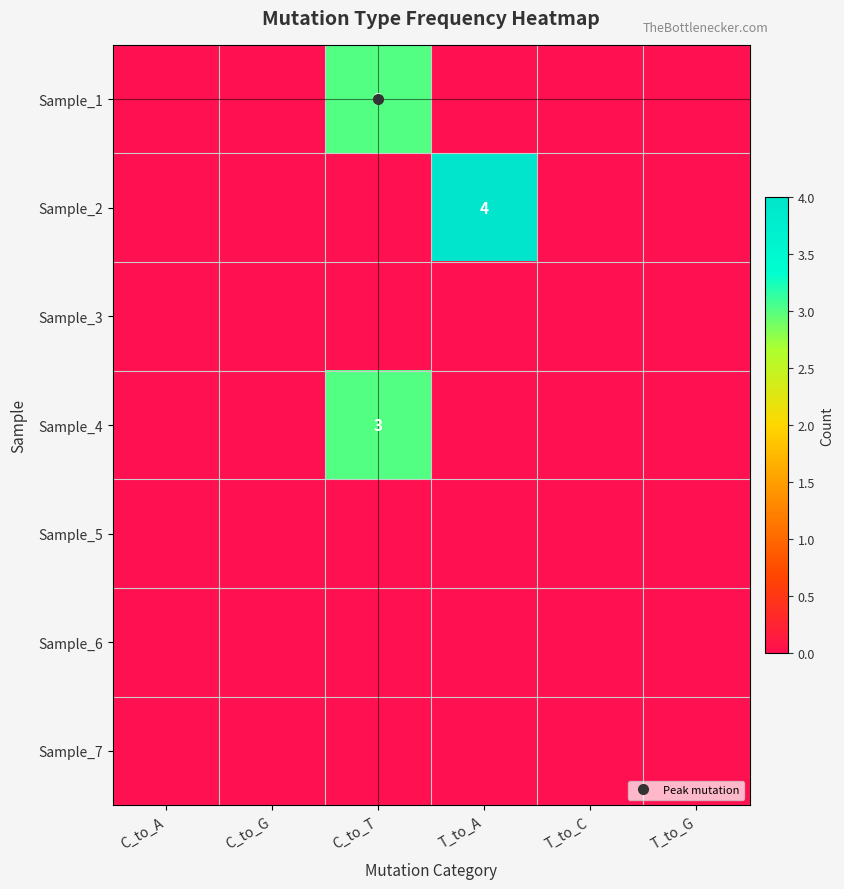

How many data points does each series have?

6